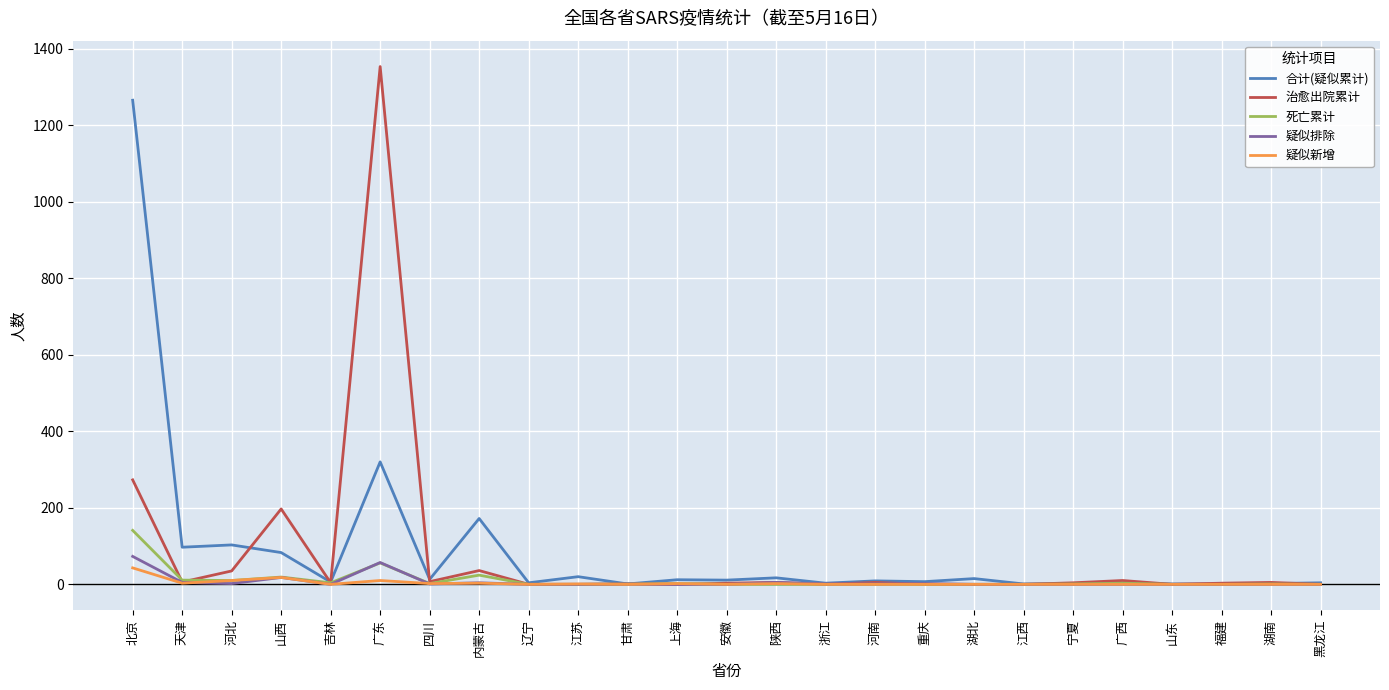

Where does the 死亡累计 series first go above 1?

北京